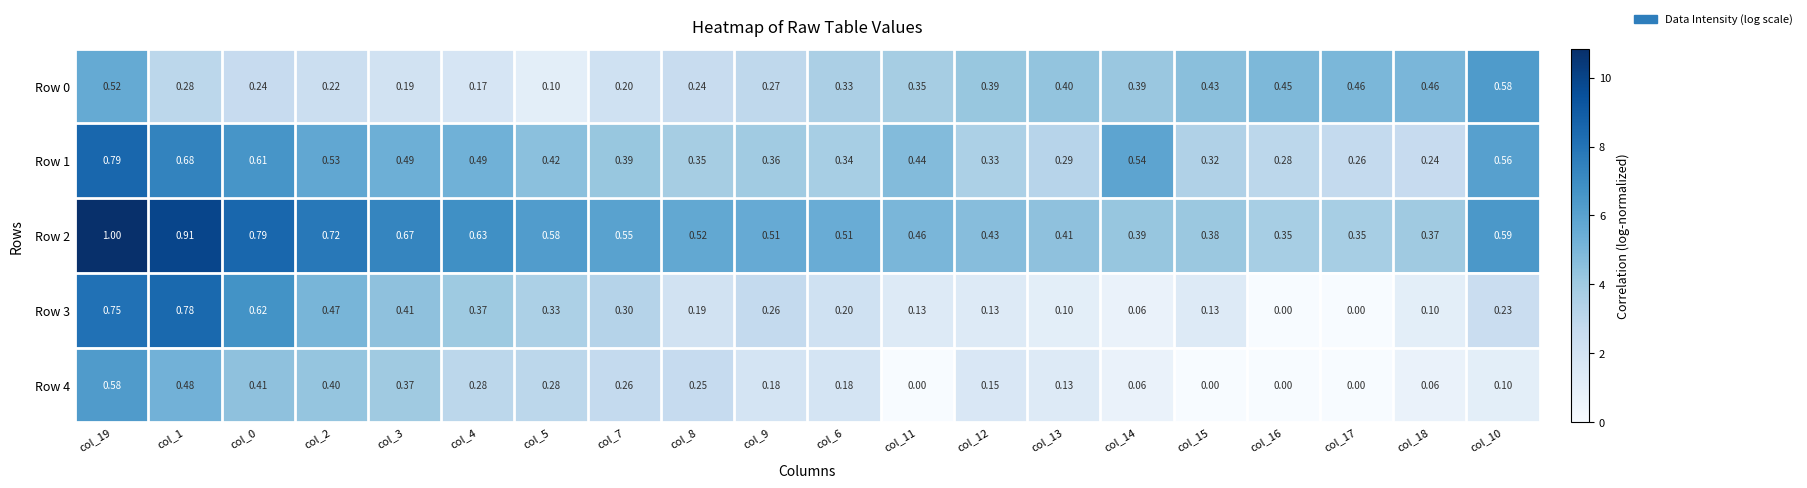

Which series has the largest range (max minus min)?

Row 3